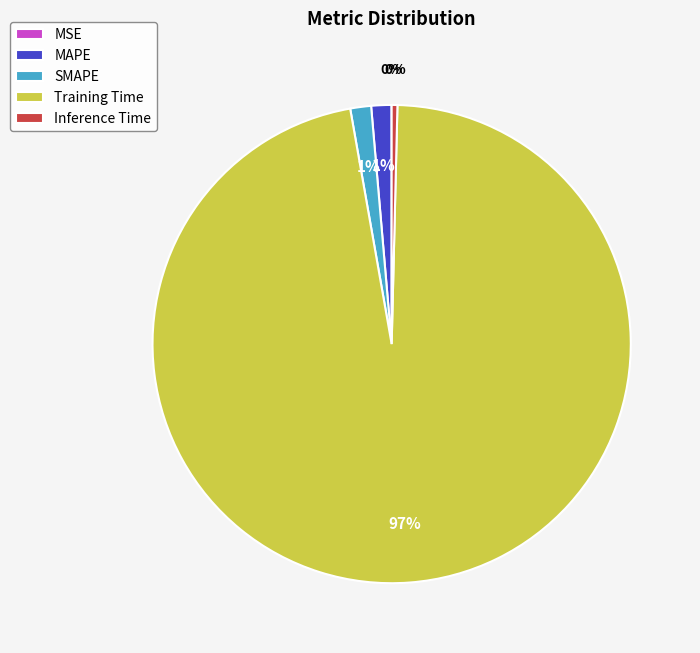

Which category has the biggest portion of the pie?

Training Time